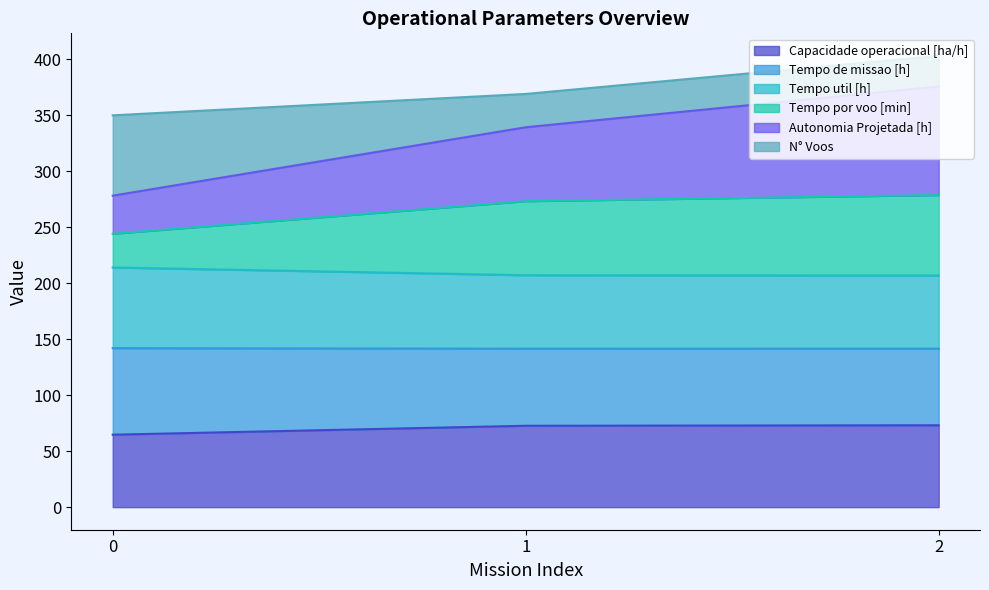

What are all the series names shown in the legend?

Capacidade operacional [ha/h], Tempo de missao [h], Tempo util [h], Tempo por voo [min], Autonomia Projetada [h], N° Voos